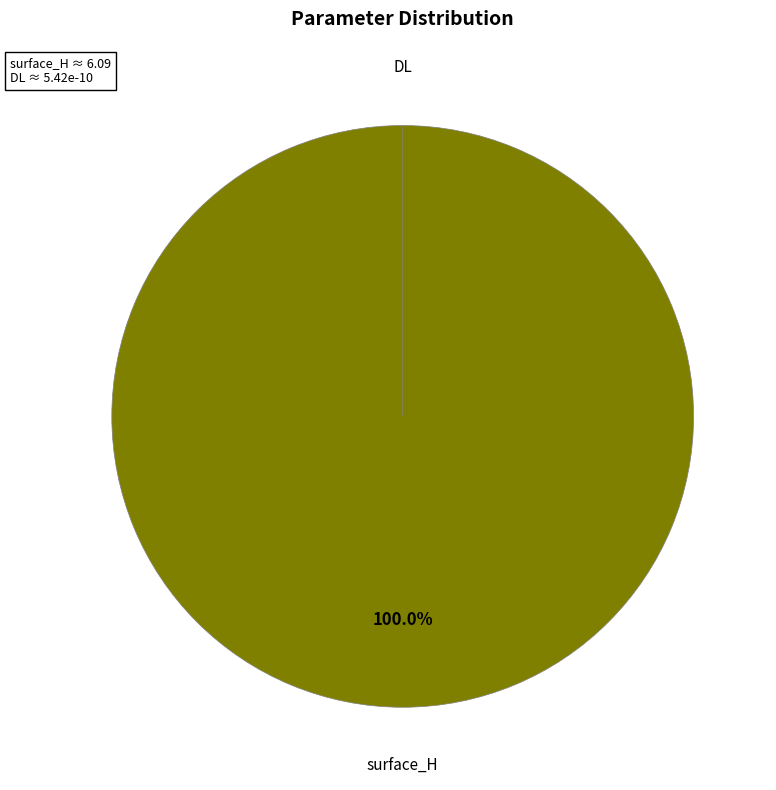

Rank the categories by value from lowest to highest.

DL, surface_H